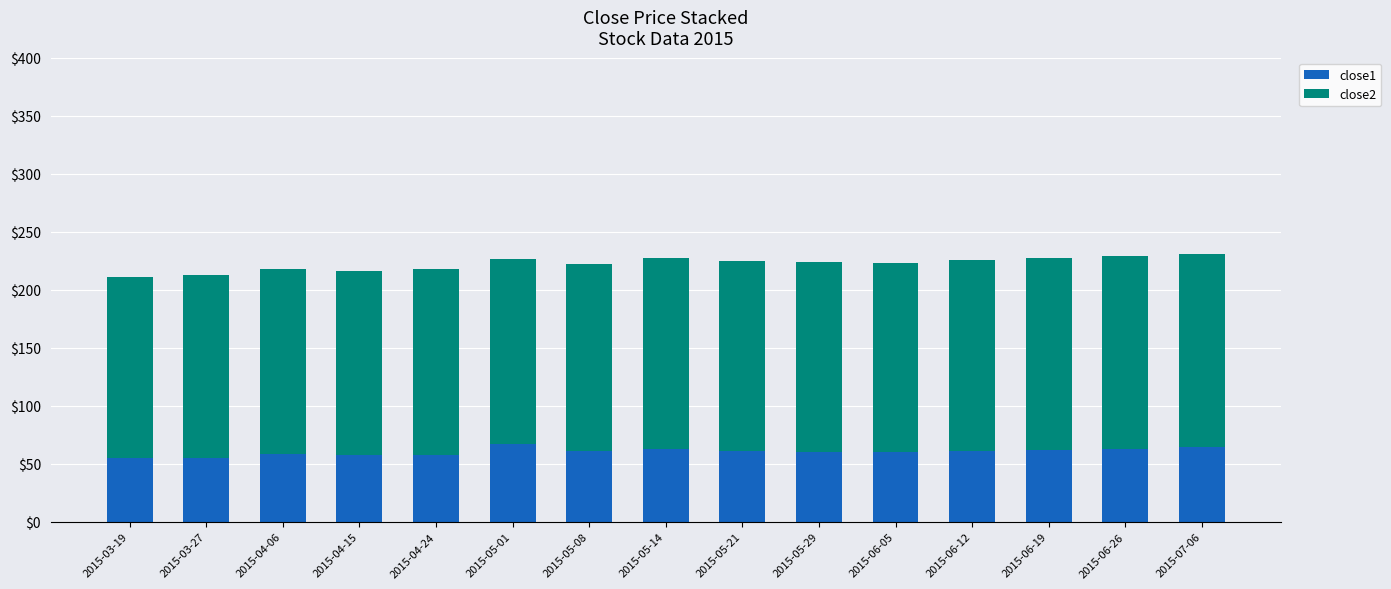

What is the sum of all close1 values?

905.1